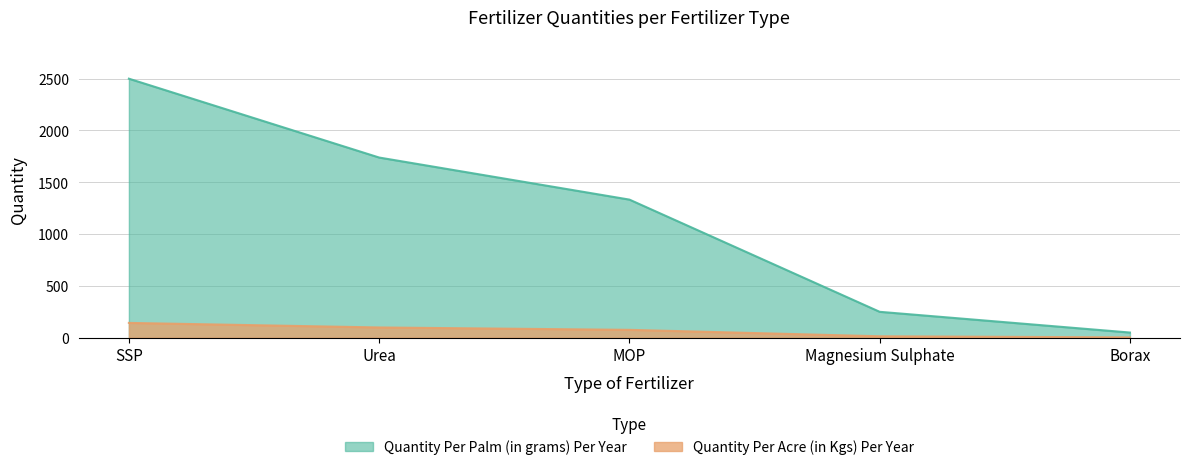

How many values in the Quantity Per Palm (in grams) Per Year series are below 1333?

2